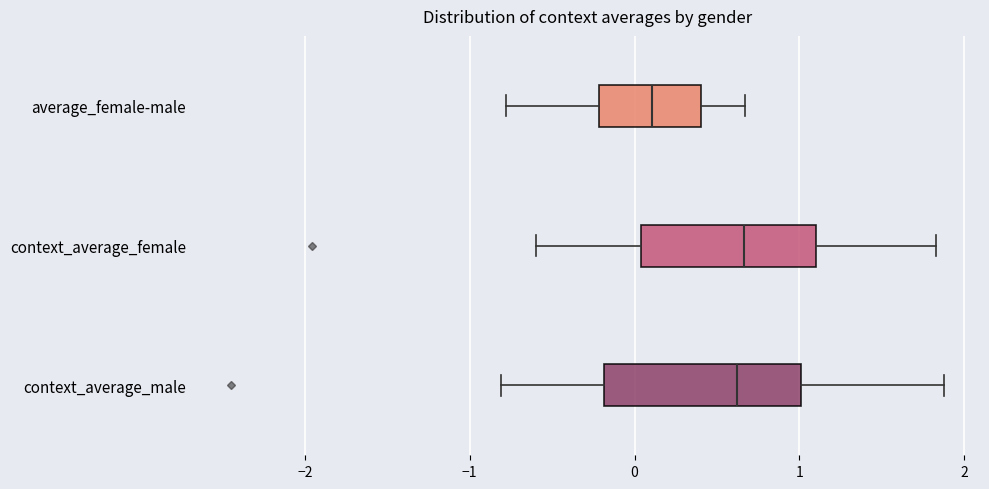

Reading bottom to top, transcribe this box plot: for each box, give where its median line is, the range the box spans, and where its two whiskers end, as read against the x-axis. The values are not printed on the chart, so give them approximately, as read against the axis.

context_average_male: median 0.6, box -0.2 to 1.0, whiskers -0.8 to 1.9
context_average_female: median 0.7, box 0.0 to 1.1, whiskers -0.6 to 1.8
average_female-male: median 0.1, box -0.2 to 0.4, whiskers -0.8 to 0.7